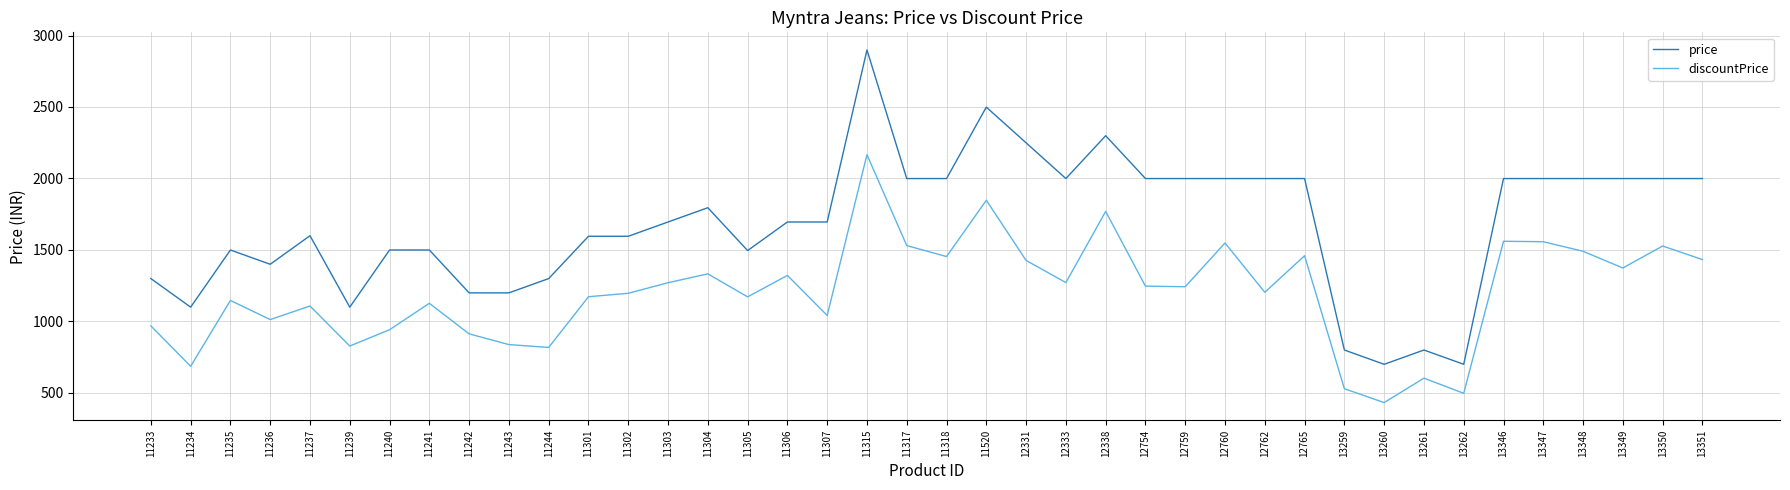

True or false: price and discountPrice cross at least once.

False